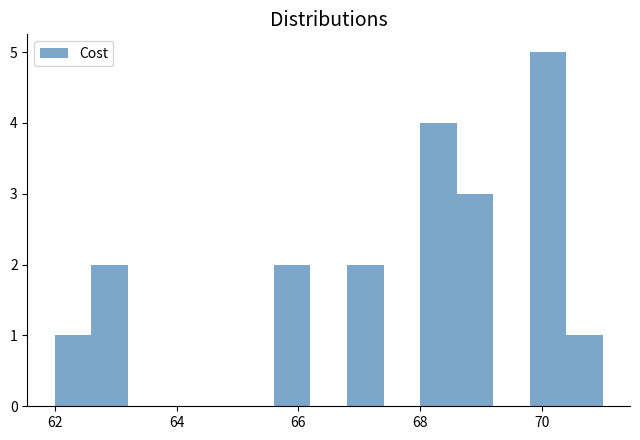

Read against the x-axis, roughly where is the centre of the tallest bar?

70.2